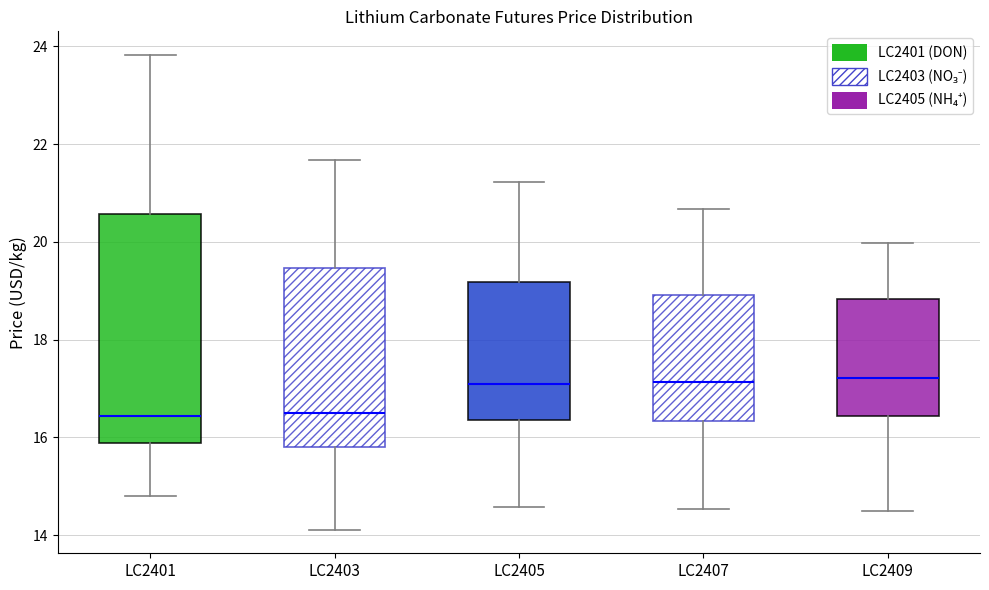

Reading left to right, transcribe this box plot: for each box, give where its median line is, the range the box spans, and where its two whiskers end, as read against the y-axis. The values are not printed on the chart, so give them approximately, as read against the axis.

LC2401: median 16.4, box 15.8 to 20.6, whiskers 14.8 to 23.8
LC2403: median 16.4, box 15.8 to 19.4, whiskers 14.2 to 21.6
LC2405: median 17.0, box 16.4 to 19.2, whiskers 14.6 to 21.2
LC2407: median 17.2, box 16.4 to 19.0, whiskers 14.6 to 20.6
LC2409: median 17.2, box 16.4 to 18.8, whiskers 14.4 to 20.0